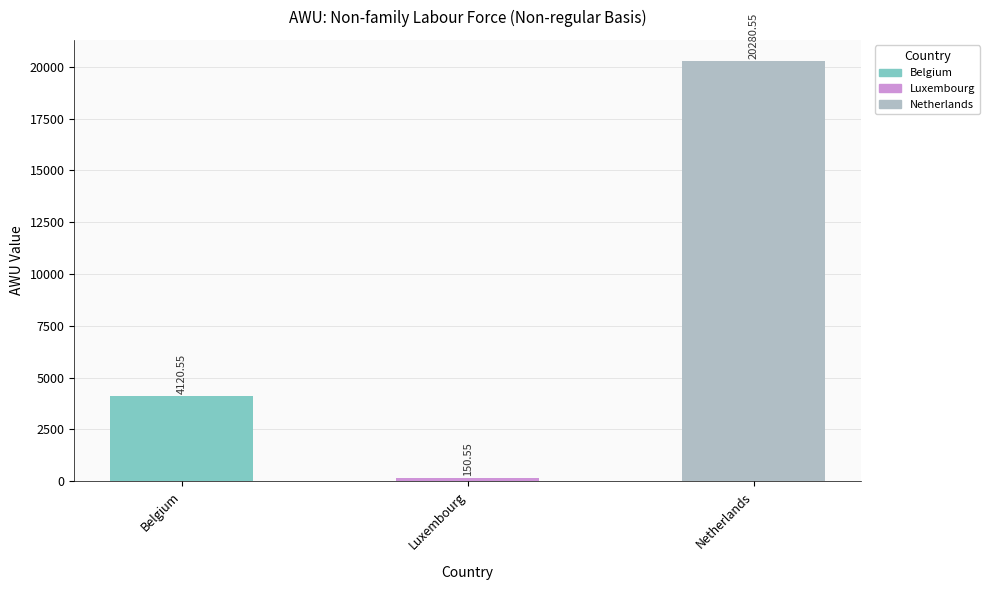

Is it true that the value at Belgium is 4120.6?

True